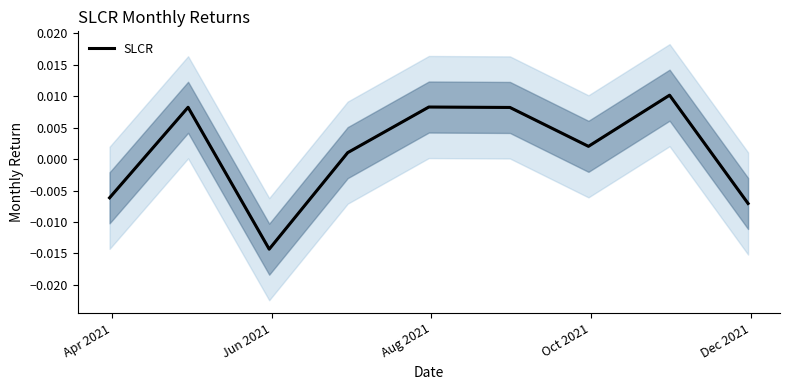

How many series are shown in this chart?

1